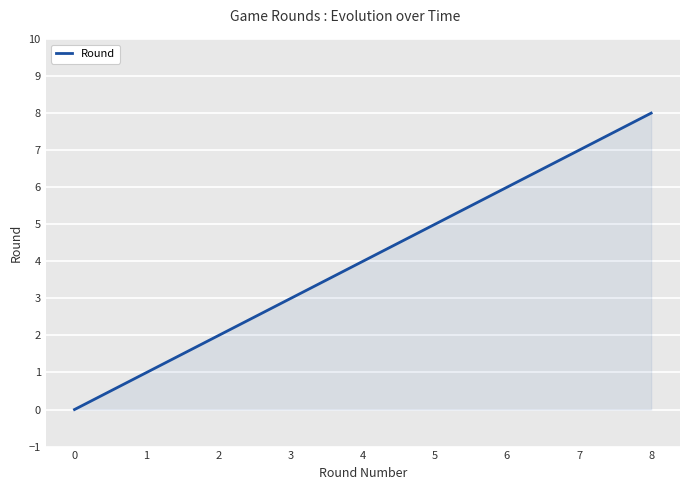

How many values are below 4?

4